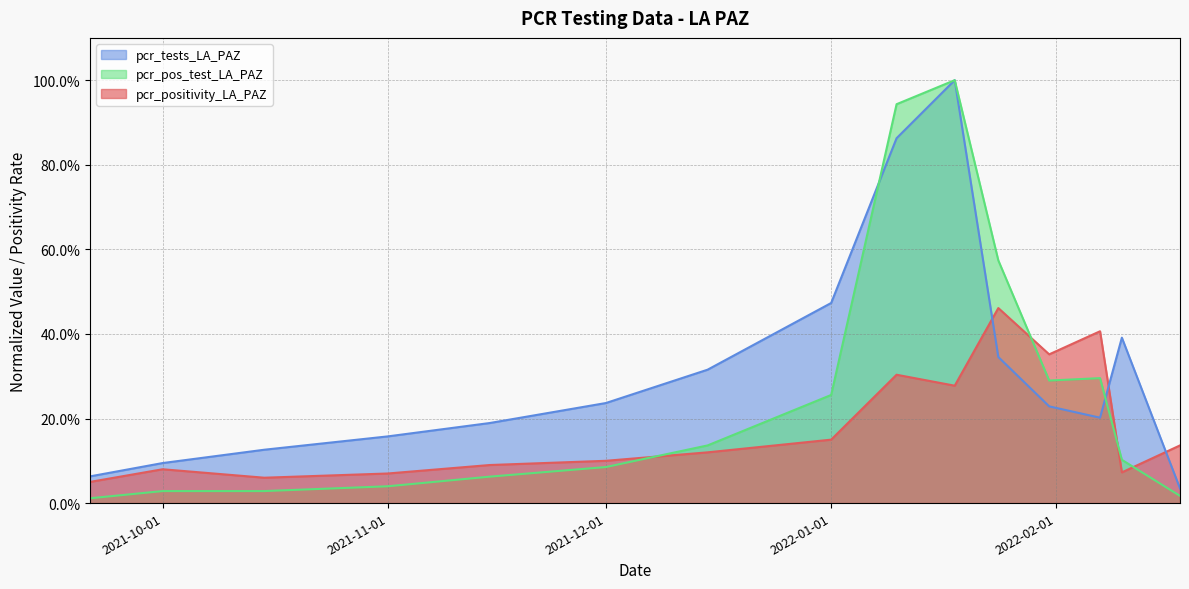

Reading left to right, transcribe all the data shown in this chart.

pcr_positivity_LA_PAZ: 2021-09-21=0.1	2021-10-01=0.1	2021-10-15=0.1	2021-11-01=0.1	2021-11-15=0.1	2021-12-01=0.1	2021-12-15=0.1	2022-01-01=0.1	2022-01-10=0.3	2022-01-18=0.3	2022-01-24=0.5	2022-01-31=0.4	2022-02-07=0.4	2022-02-10=0.1	2022-02-18=0.1
pcr_tests_LA_PAZ: 2021-09-21=0.1	2021-10-01=0.1	2021-10-15=0.1	2021-11-01=0.2	2021-11-15=0.2	2021-12-01=0.2	2021-12-15=0.3	2022-01-01=0.5	2022-01-10=0.9	2022-01-18=1.0	2022-01-24=0.3	2022-01-31=0.2	2022-02-07=0.2	2022-02-10=0.4	2022-02-18=0.0
pcr_pos_test_LA_PAZ: 2021-09-21=0.0	2021-10-01=0.0	2021-10-15=0.0	2021-11-01=0.0	2021-11-15=0.1	2021-12-01=0.1	2021-12-15=0.1	2022-01-01=0.3	2022-01-10=0.9	2022-01-18=1.0	2022-01-24=0.6	2022-01-31=0.3	2022-02-07=0.3	2022-02-10=0.1	2022-02-18=0.0